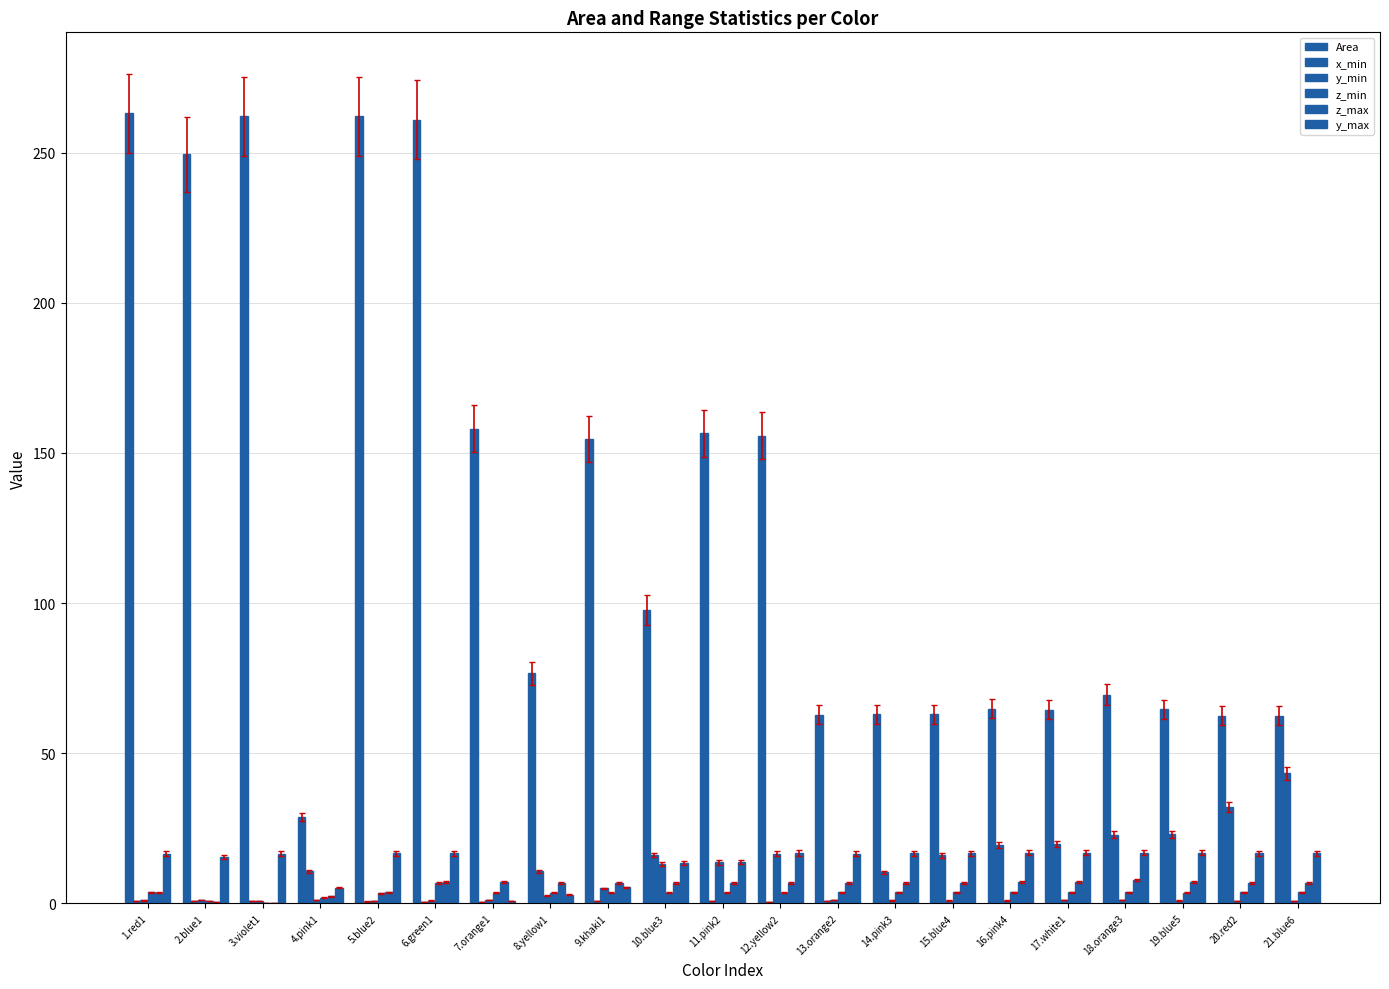

Which series has the widest spread of values?

Area